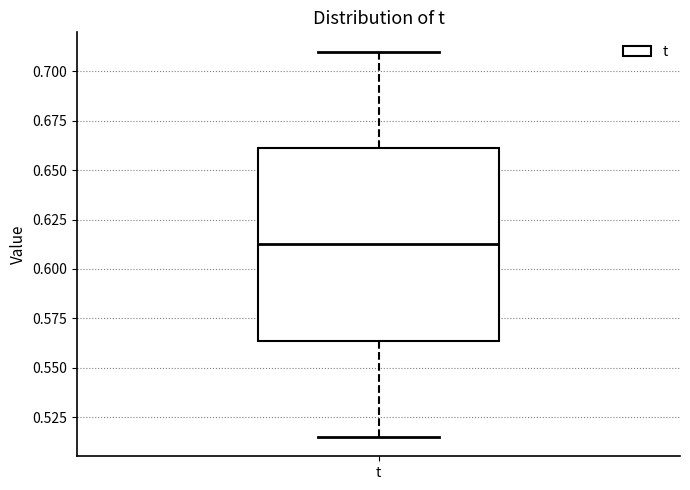

Read this box plot against the y-axis: the position of the median line, the range covered by the box, and the ends of both whiskers. The values are not printed on the chart, so give them approximately, as read against the axis.

median 0.610, box 0.565 to 0.660, whiskers 0.515 to 0.710